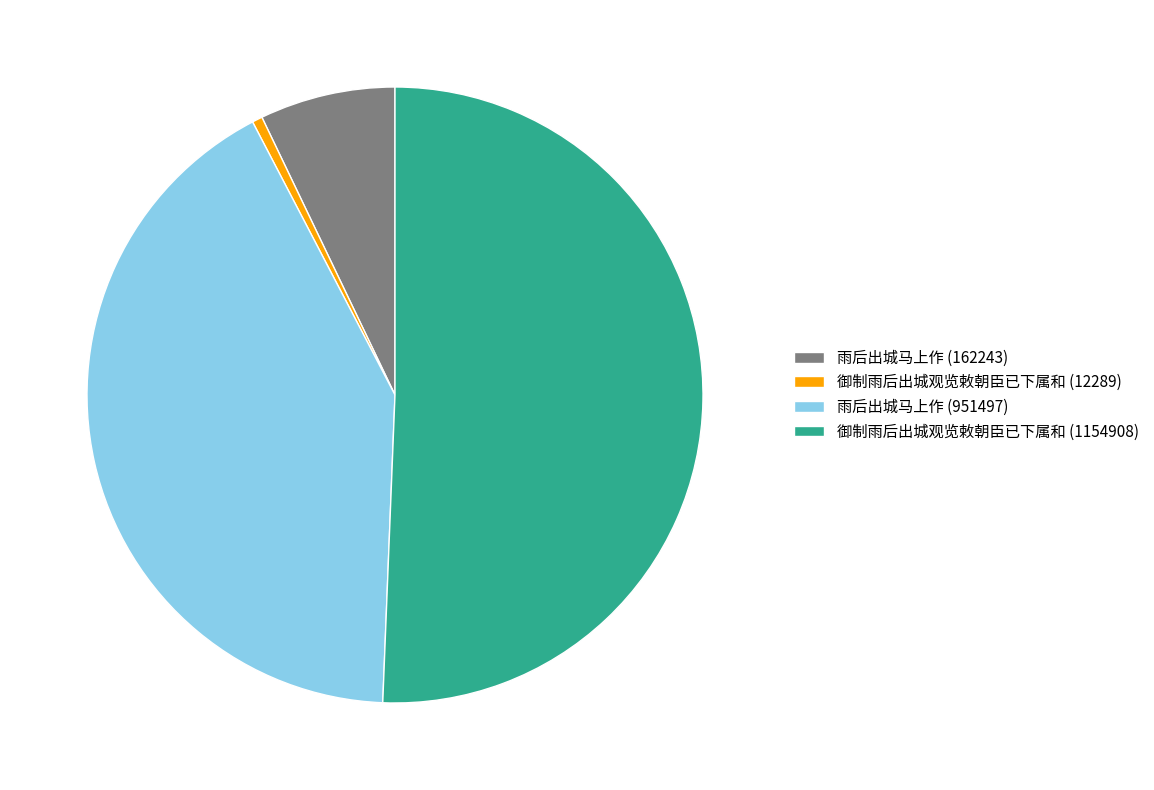

How many segments does this pie chart have?

4